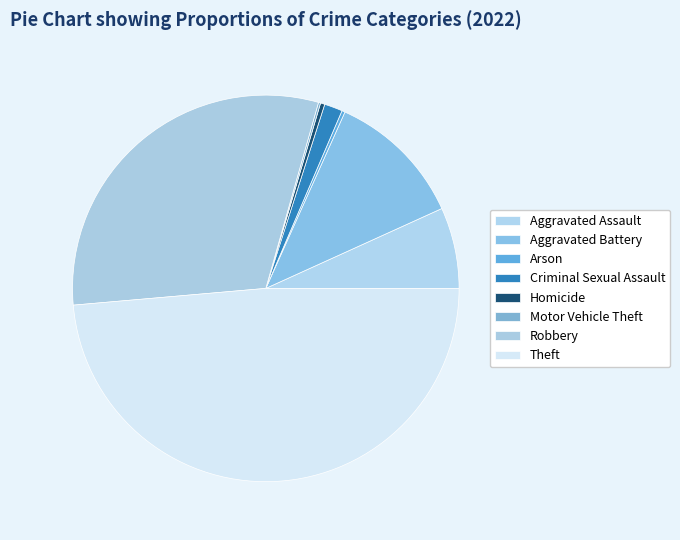

Is Motor Vehicle Theft the majority of the pie?

No